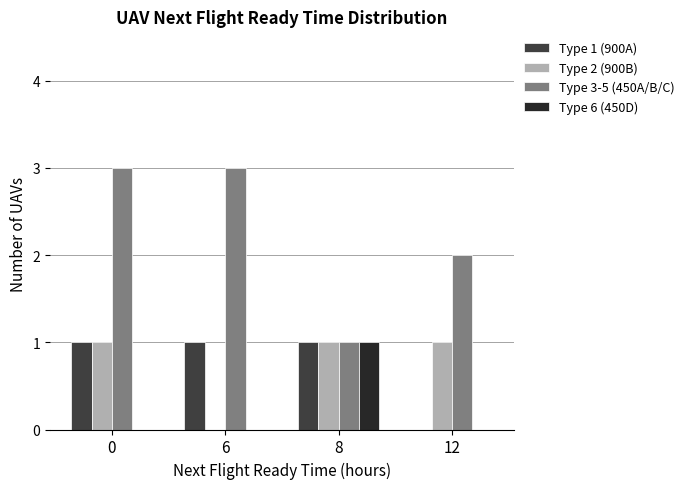

The Type 3-5 (450A/B/C) series shows 3 at 0. True or false?

True